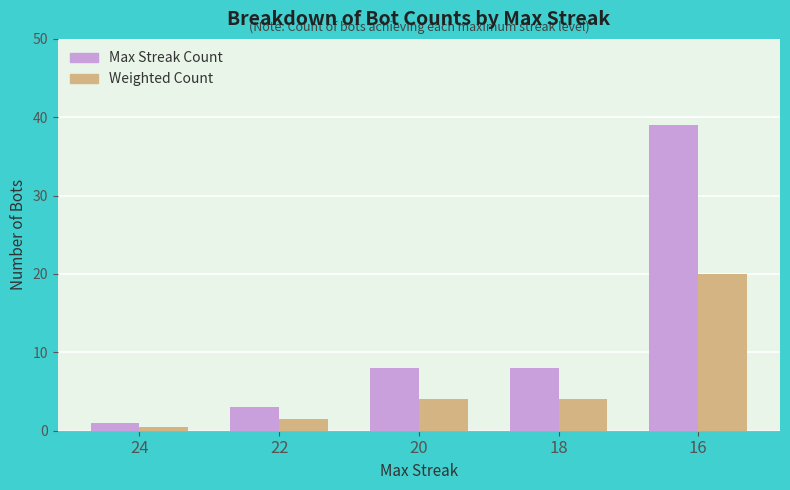

Reading right to left, transcribe all the data shown in this chart.

Max Streak Count: 16=39.0	18=8.0	20=8.0	22=3.0	24=1.0
Weighted Count: 16=20.0	18=4.0	20=4.0	22=1.5	24=0.5